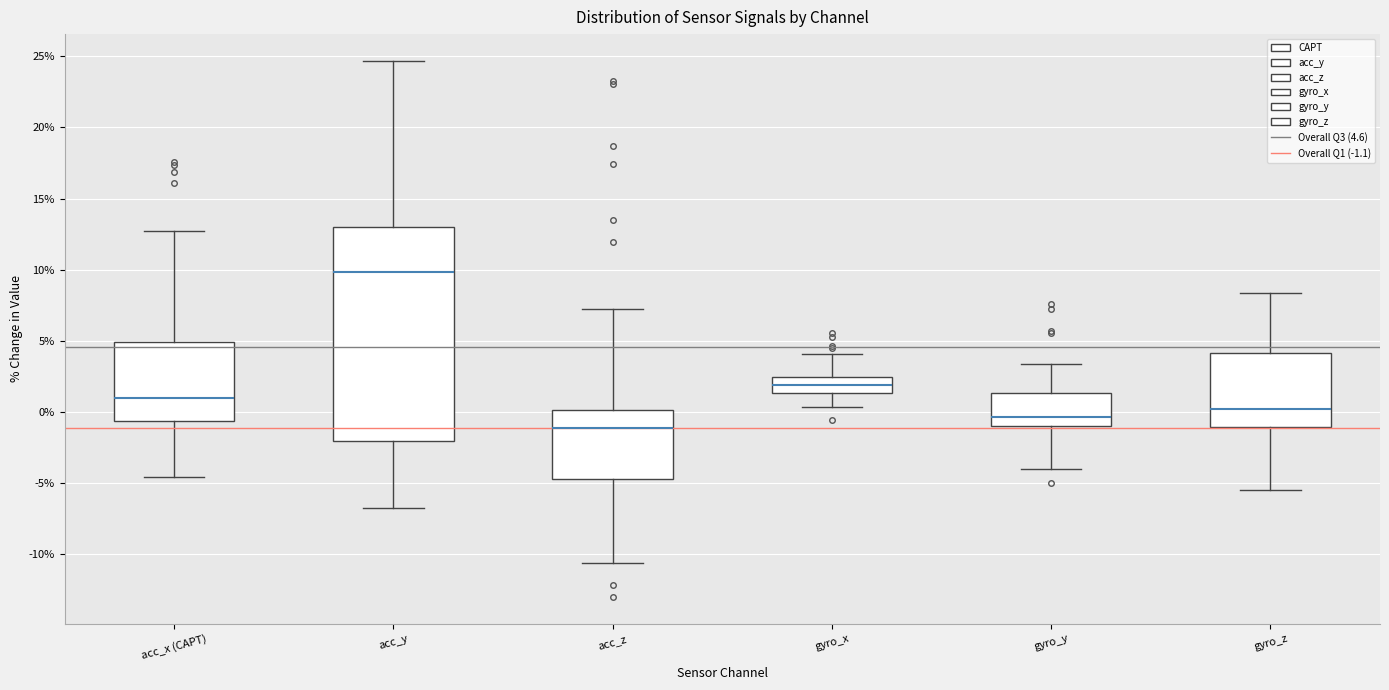

Comparing the boxes themselves (not the whiskers), which one is the tallest?

acc_y